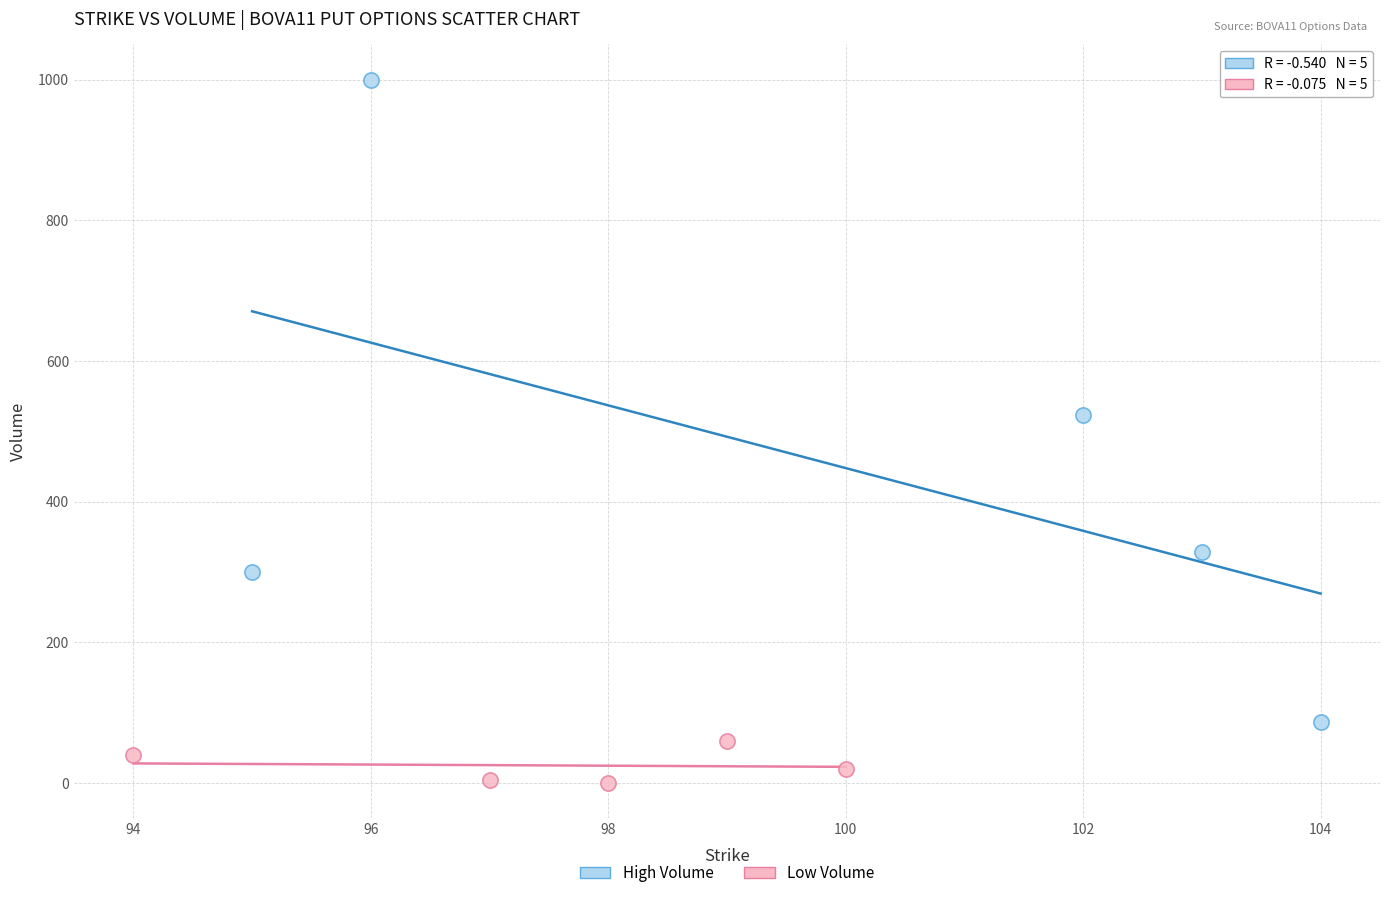

Which series reaches the maximum Y coordinate?

High Volume